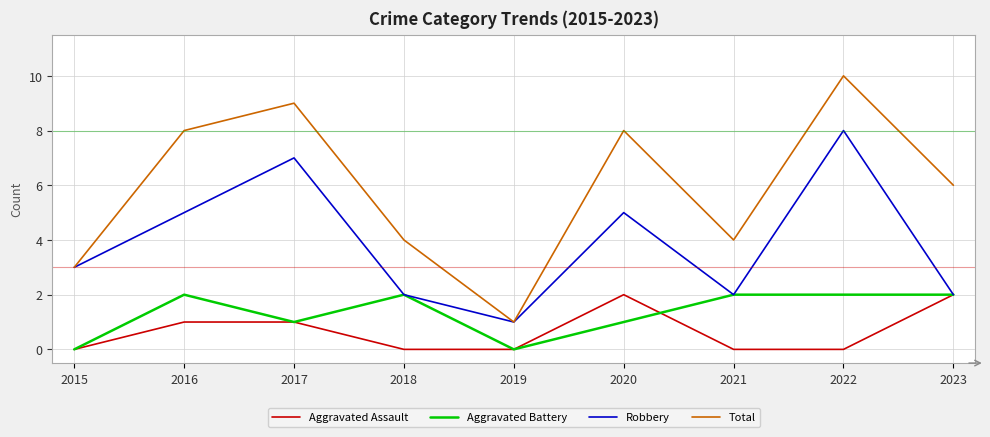

Does the chart have visible grid lines?

Yes